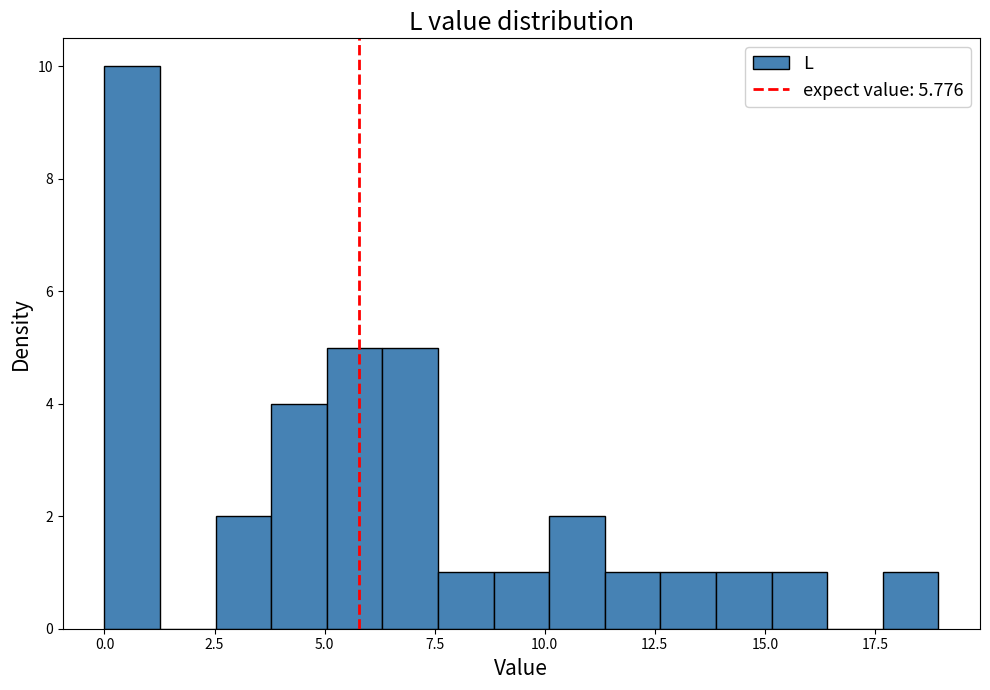

Around what value on the x-axis is the tallest bar? Give the approximate position of its centre, as read against the axis.

0.5